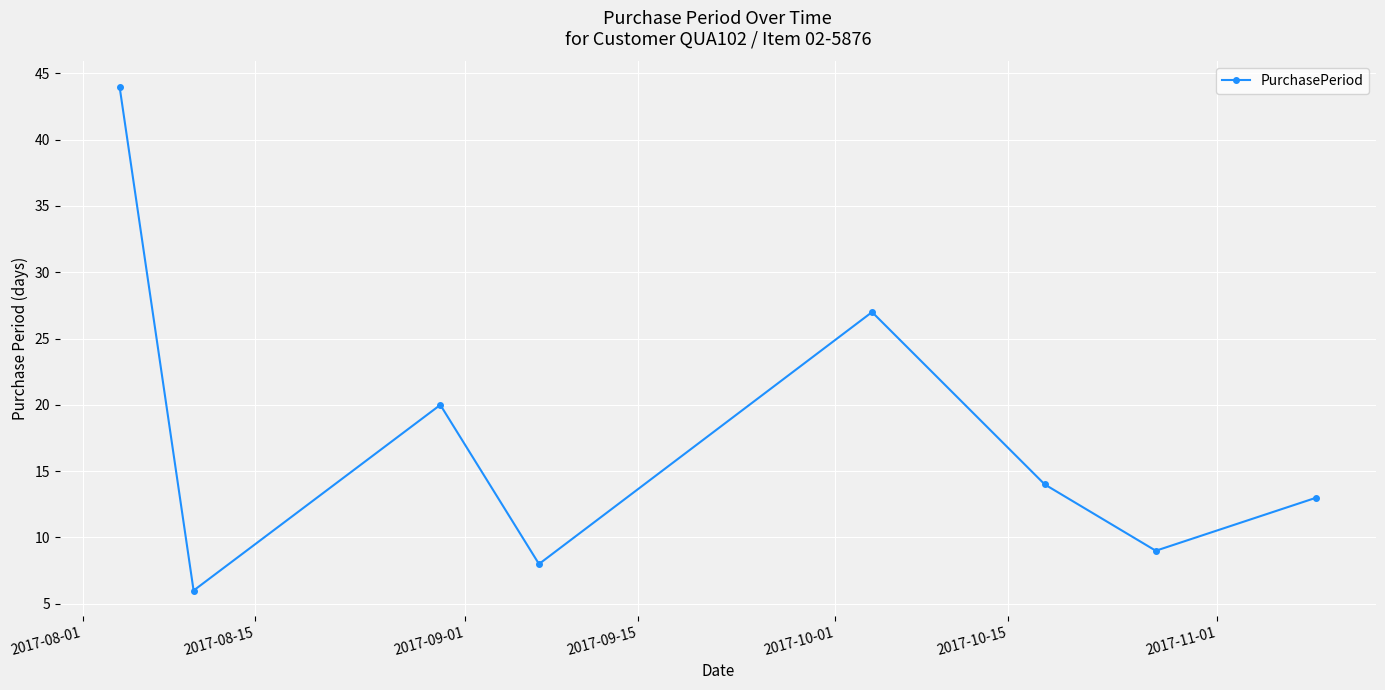

What is the difference between the second highest and second lowest values?

19